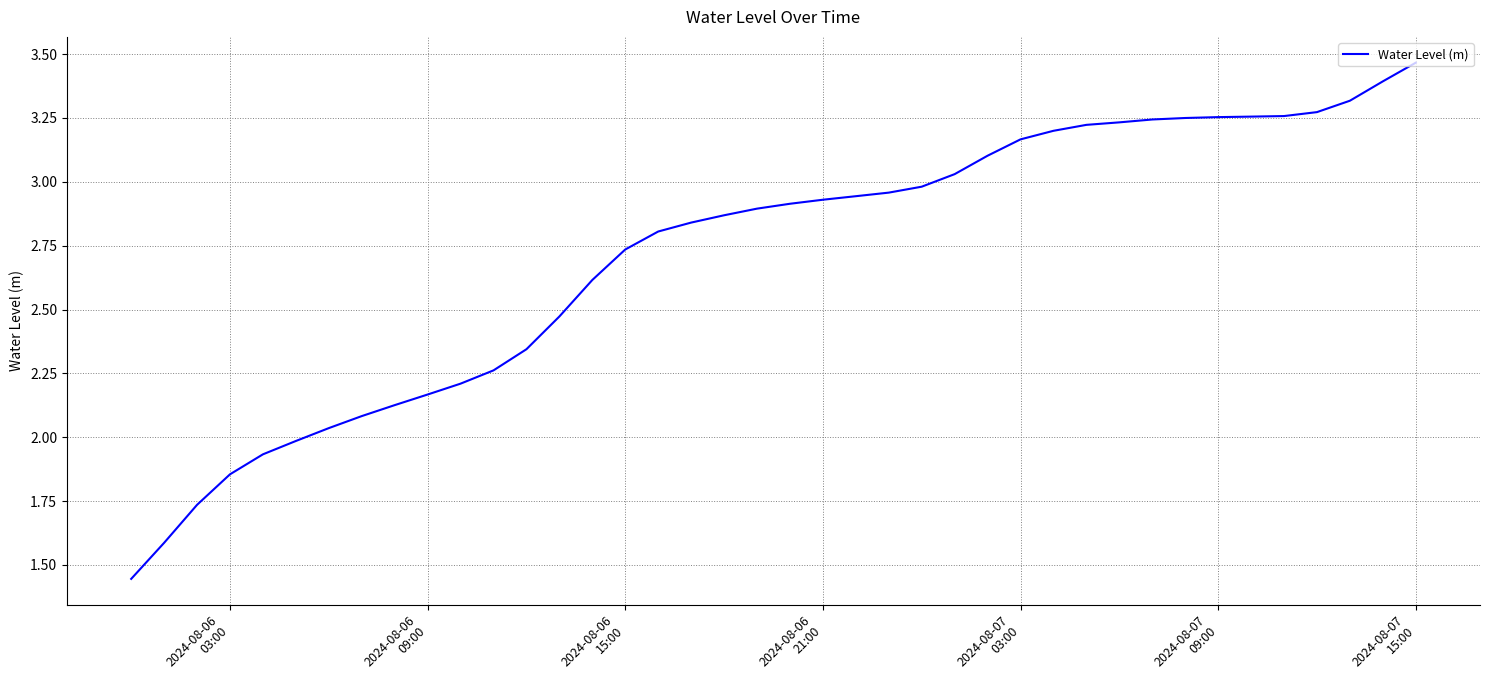

How many lines are shown in the chart?

1